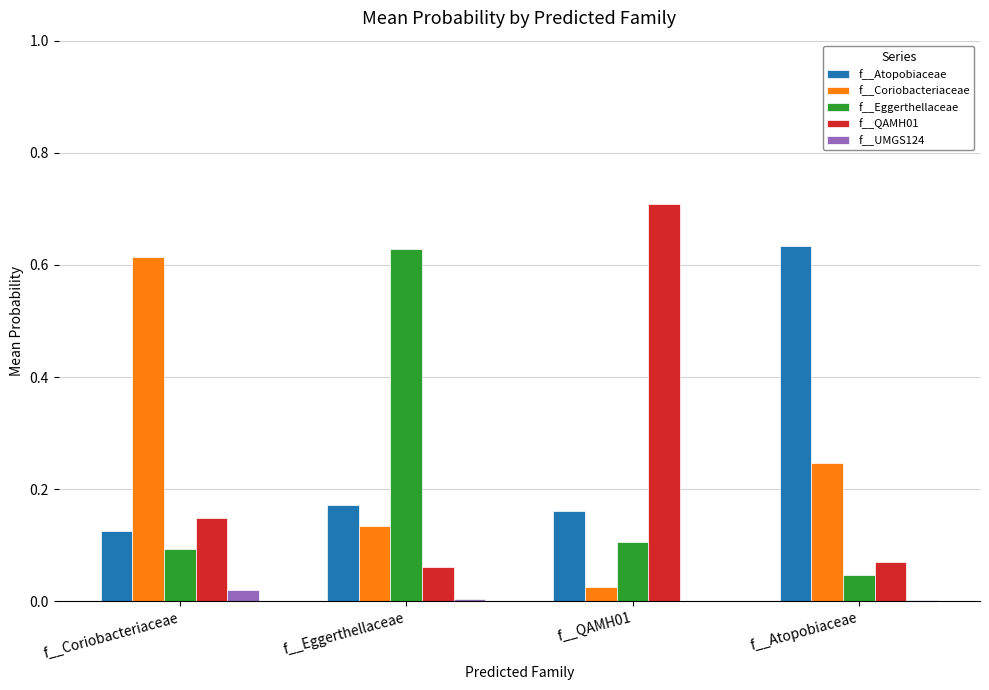

Is the value of f__Atopobiaceae at f__QAMH01 greater than the value of f__QAMH01 at f__Atopobiaceae?

Yes